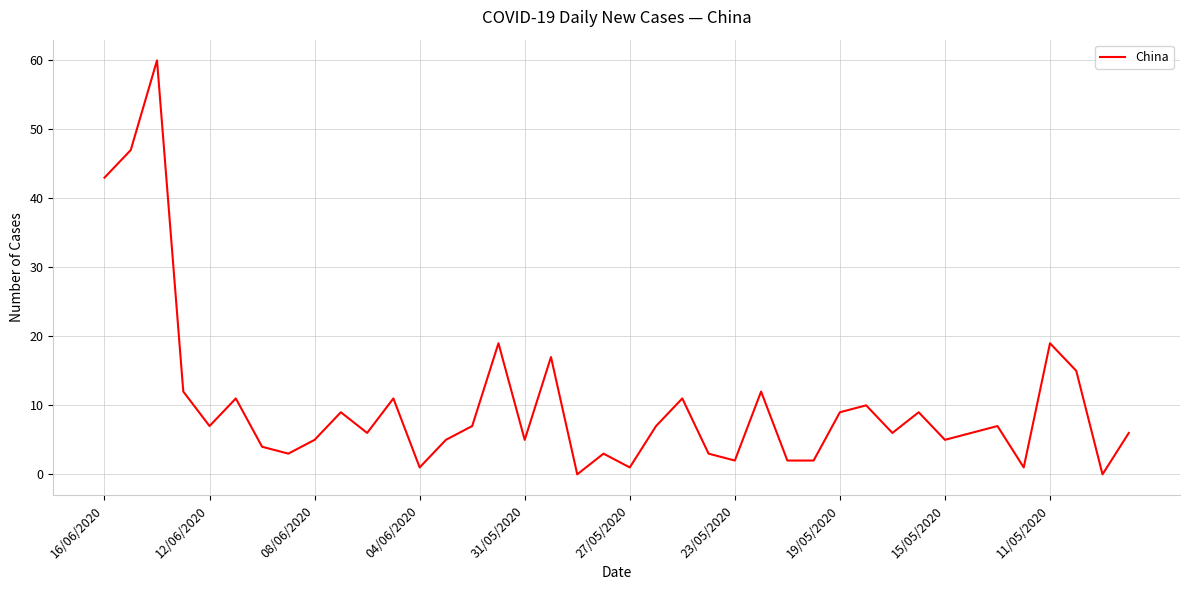

What is the maximum value shown in the chart?

60